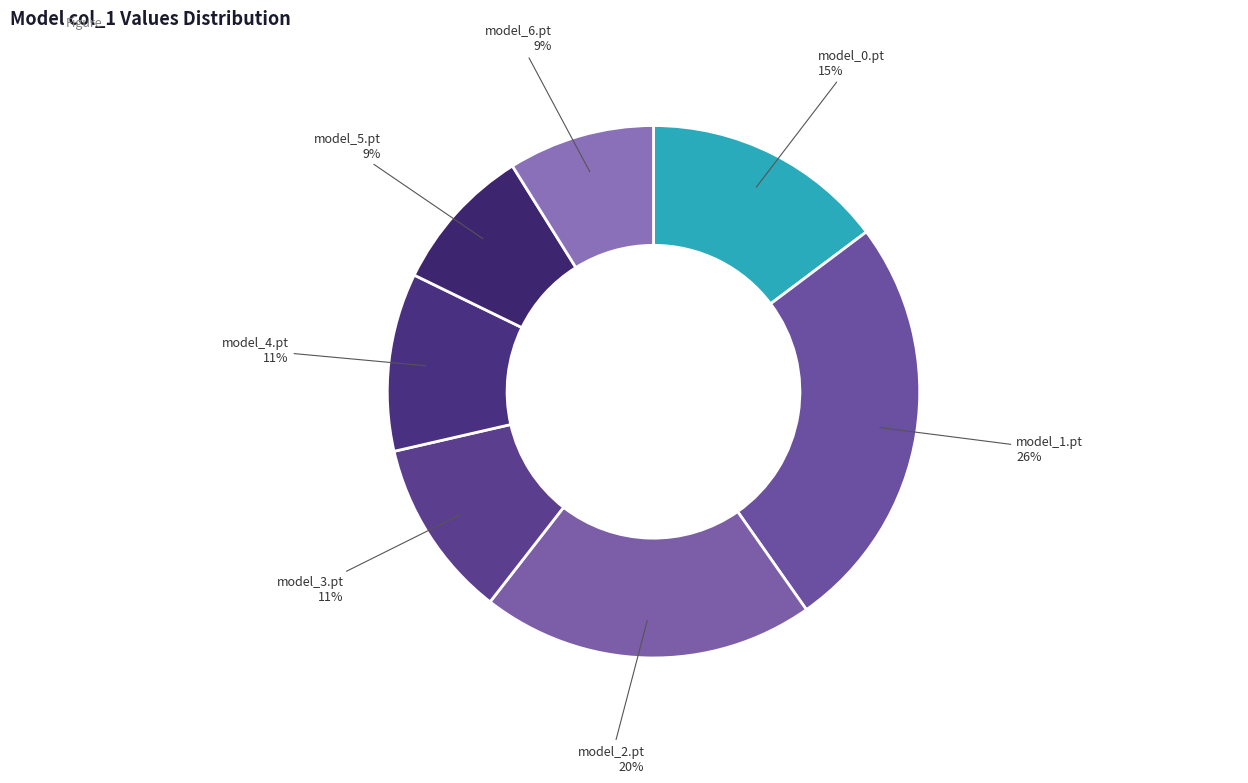

To the nearest percent, what is the difference between the largest and smallest slice percentages?

17%